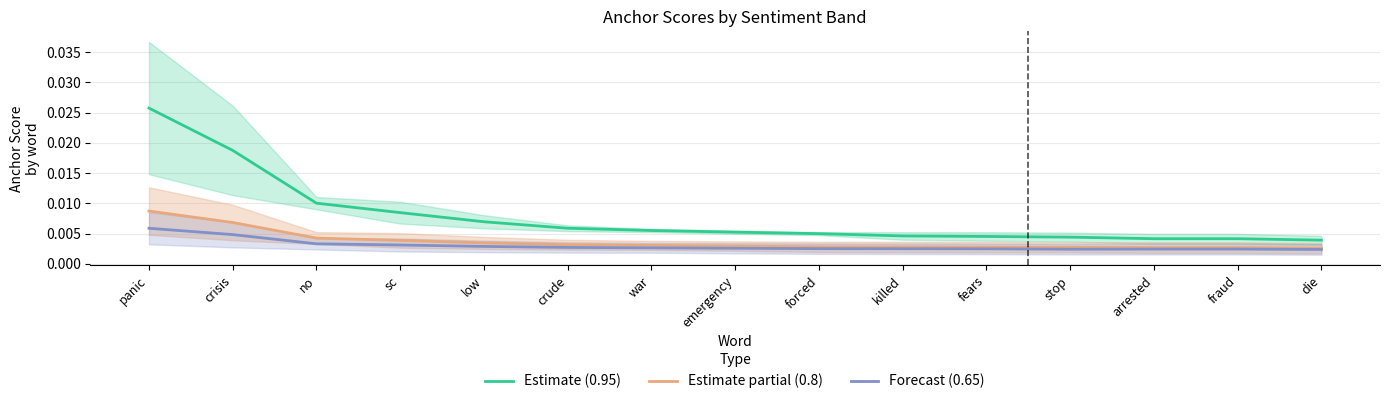

The Estimate partial (0.8) series shows 0.0 at crisis. True or false?

True